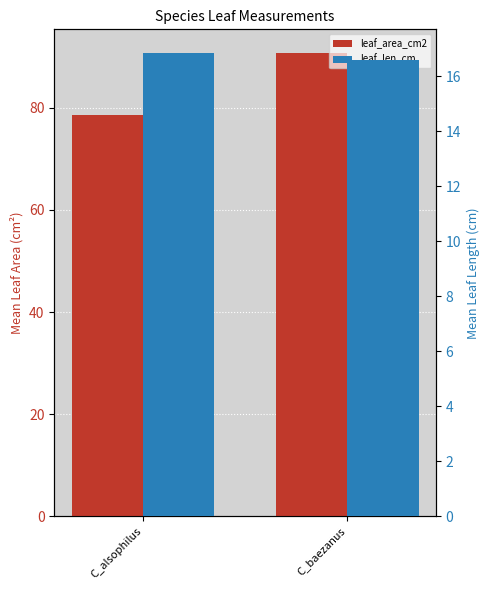

Reading left to right, extract all data points from this chart.

leaf_area_cm2: 78.5	90.8
leaf_len_cm: 16.9	16.6